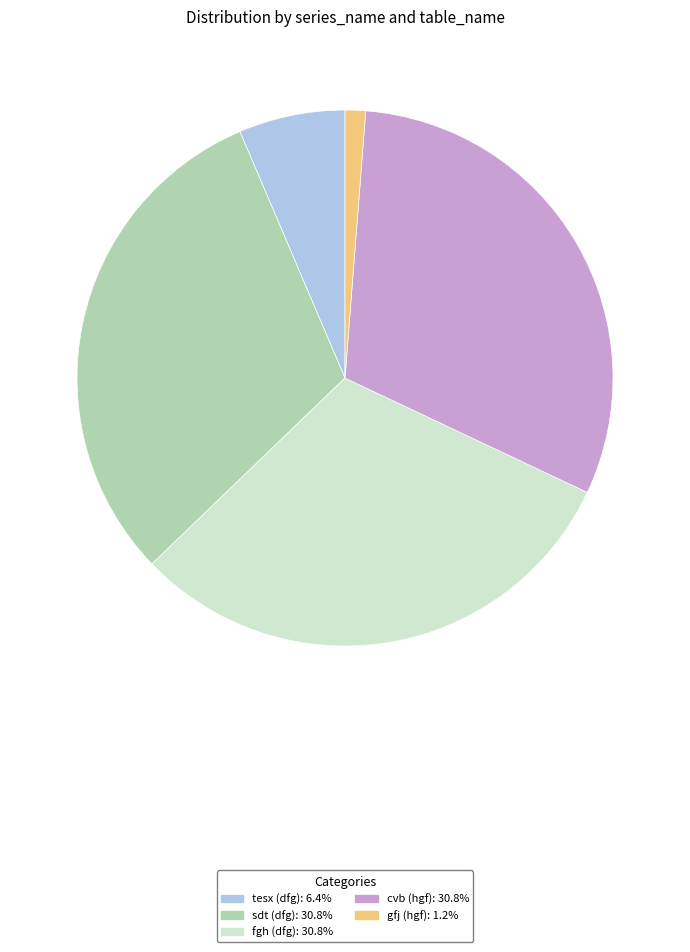

True or false: fgh (dfg) accounts for 23% of the total.

False